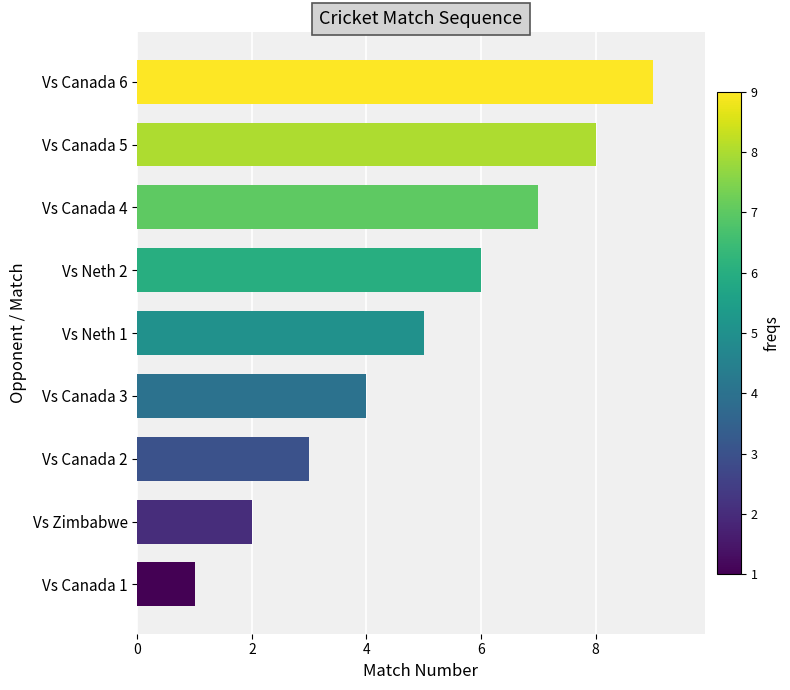

What is the greatest value displayed?

9